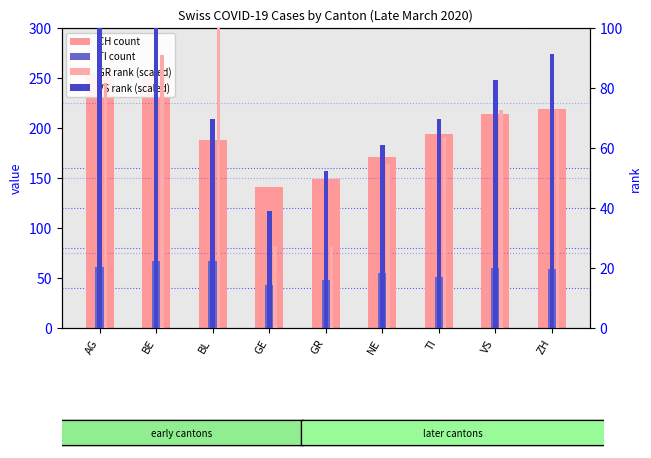

What is the difference between the CH (count) values at AG and GE?

114.0